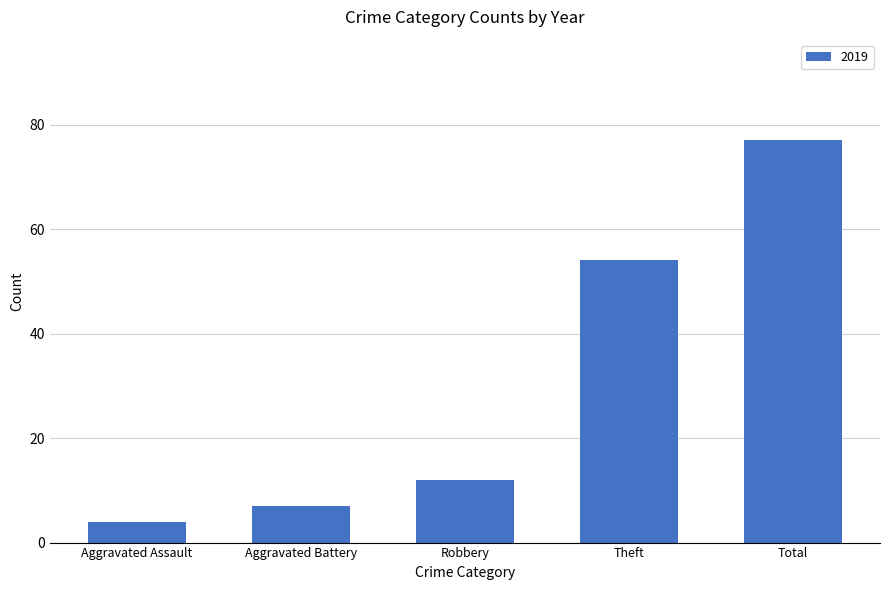

True or false: the data shows 3 at Aggravated Battery.

False